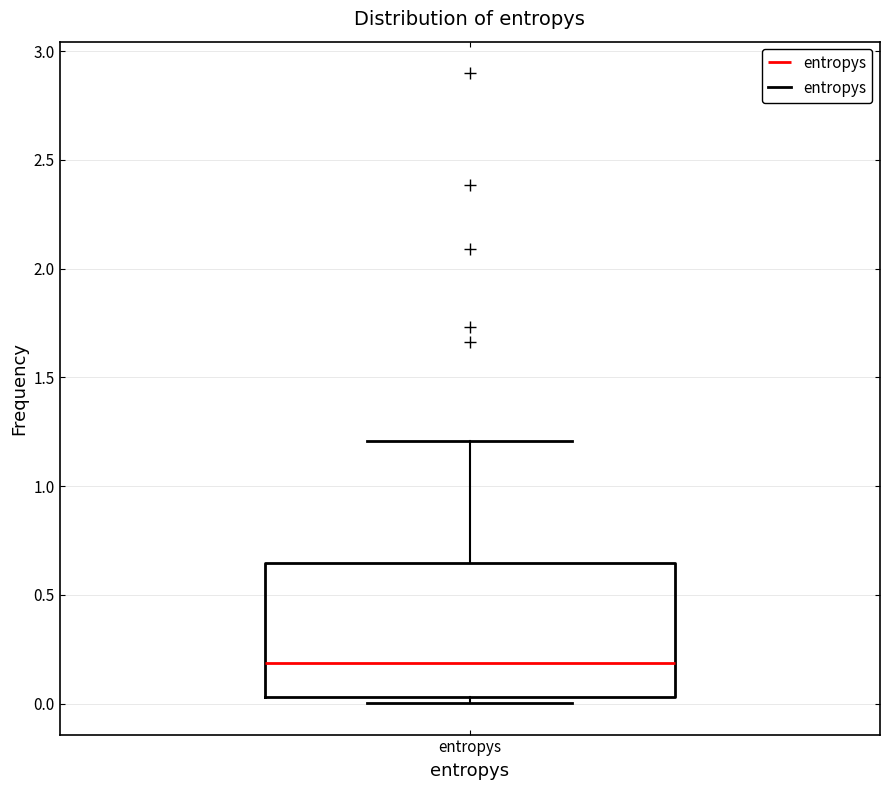

Transcribe this box plot: give where the median line is, the range the box spans, and where the two whiskers end, as read against the y-axis. The values are not printed on the chart, so give them approximately, as read against the axis.

median 0.20, box 0.05 to 0.65, whiskers 0.00 to 1.20